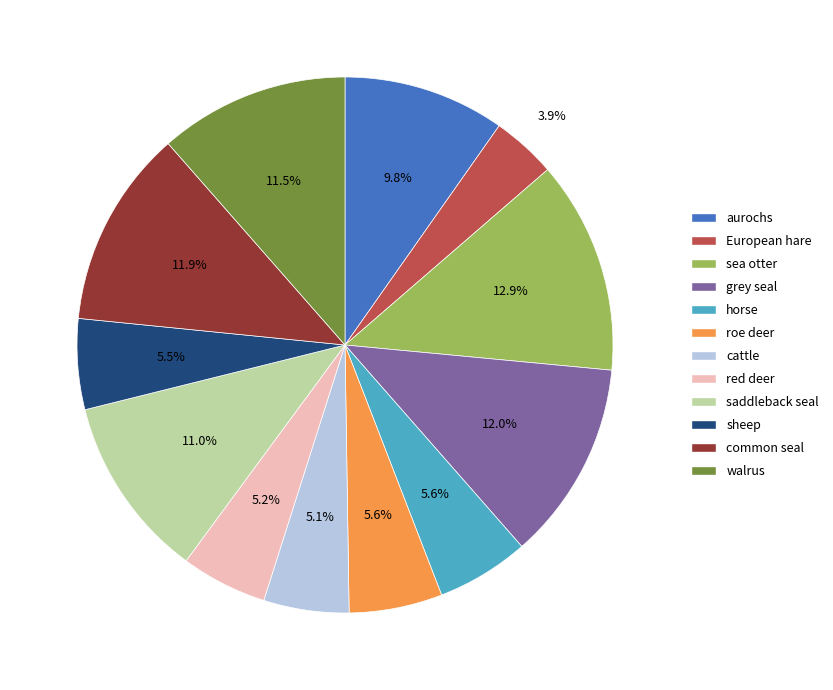

Which category has the smallest portion of the pie?

European hare